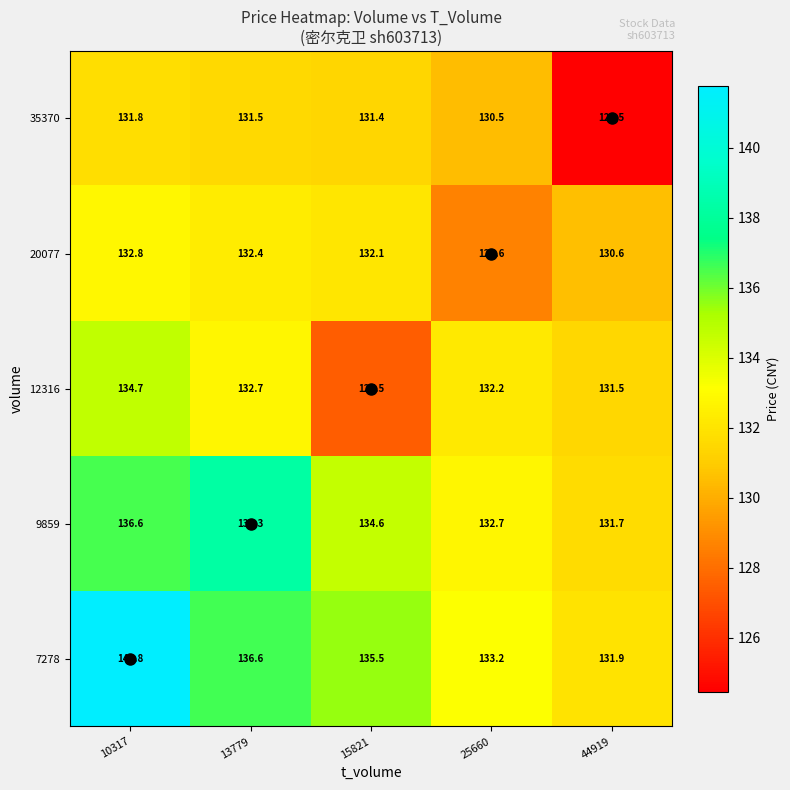

Which series changed the most between 10317 and 13779?

7278